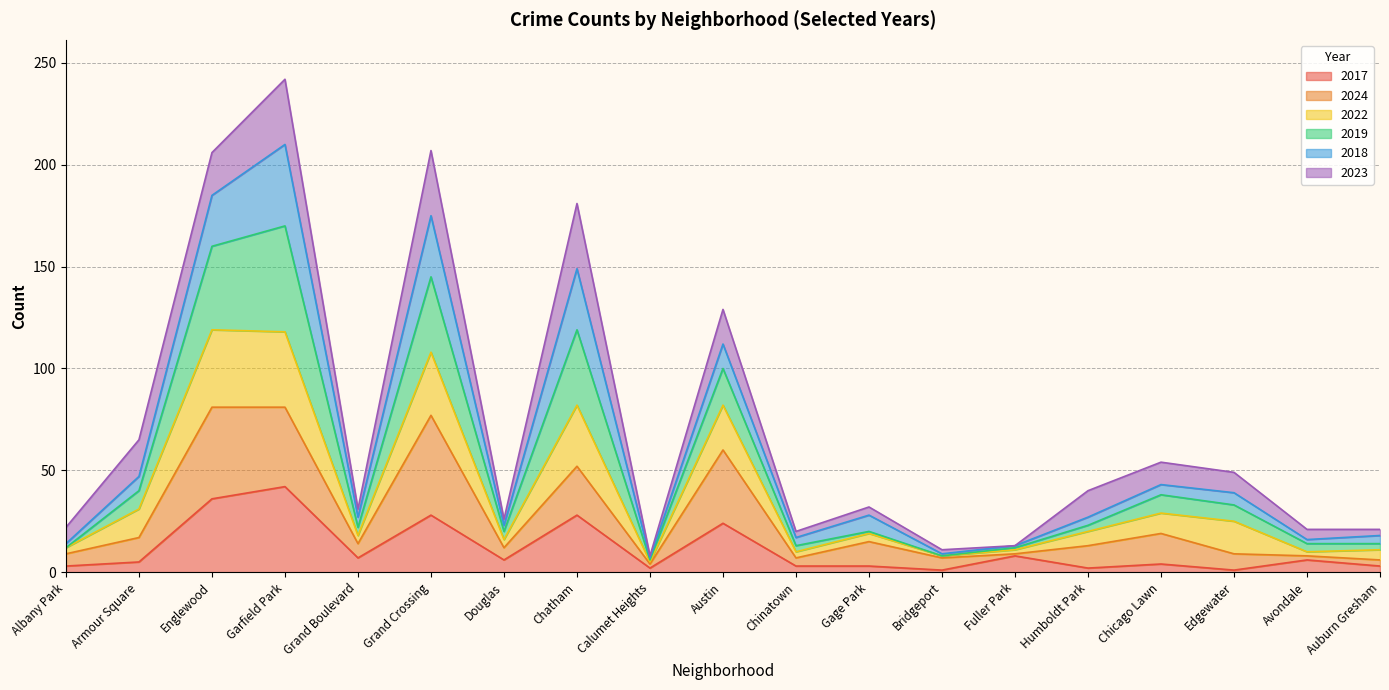

What is the total value across all series at Chatham?

181